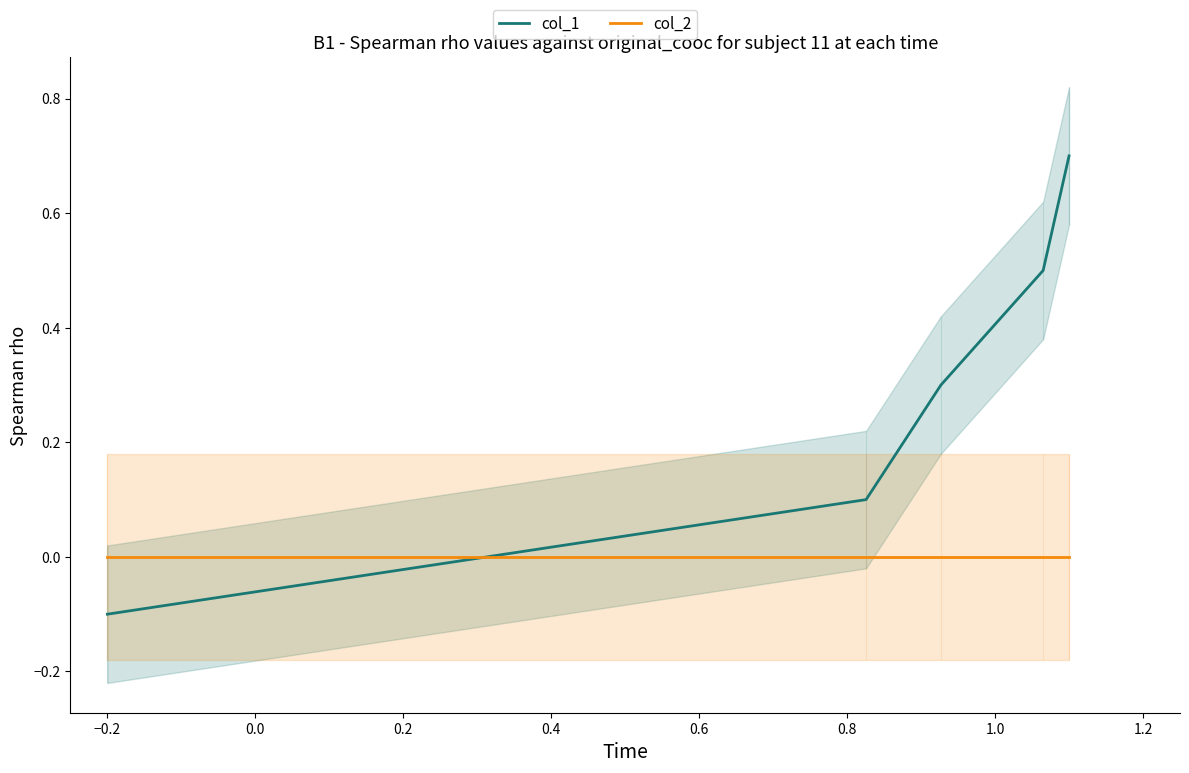

Does the chart have visible grid lines?

No